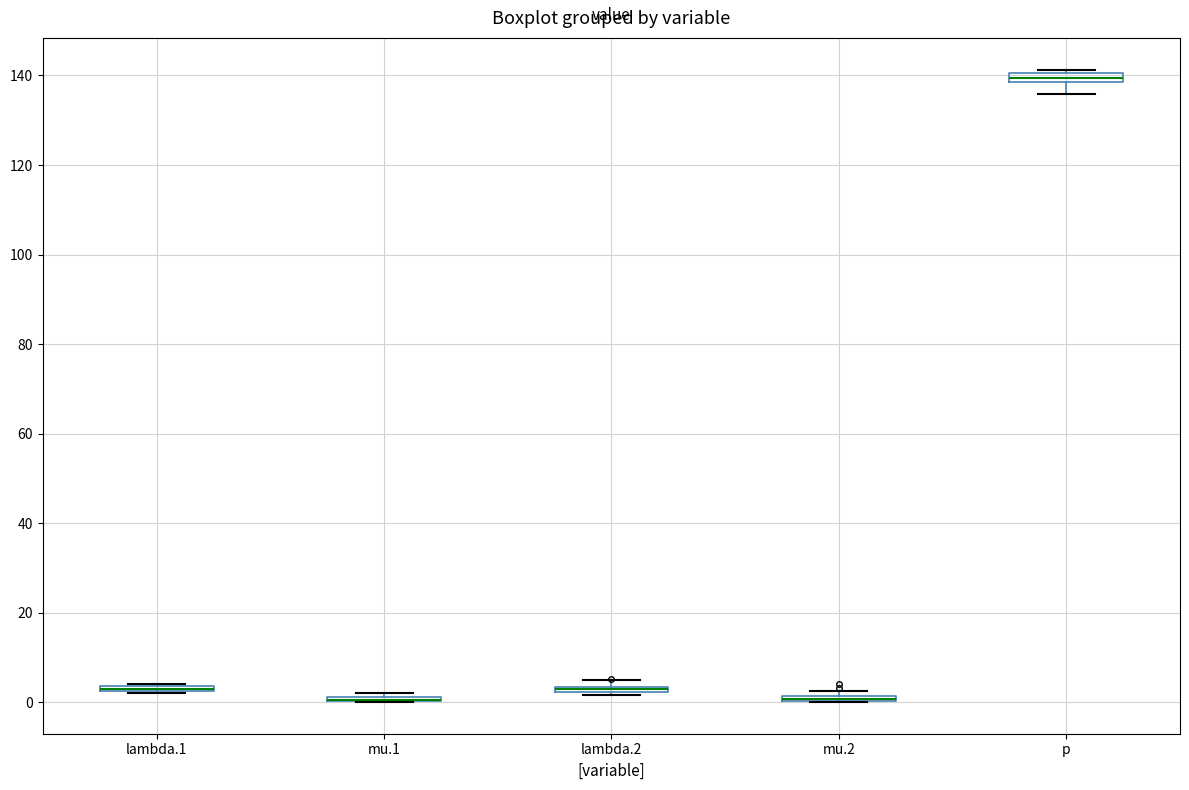

Where is the upper edge of the box for mu.2 on the y-axis? The values are not printed on the chart, so give them approximately, as read against the axis.

2